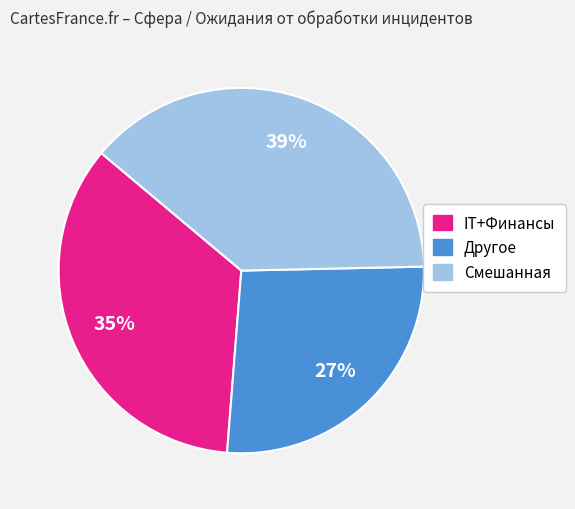

Is the sum of IT+Финансы and Смешанная greater than half?

Yes